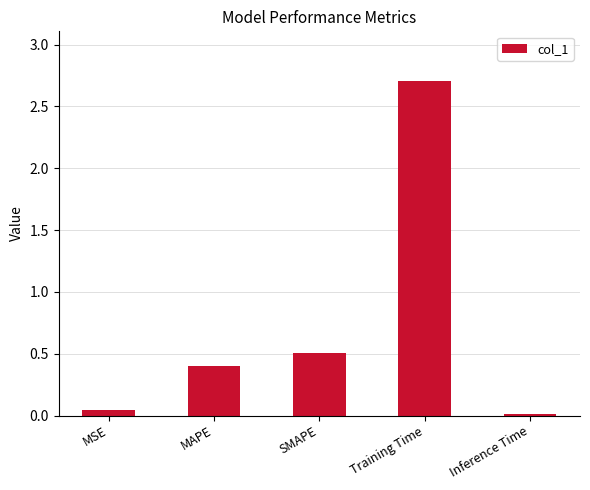

List the labels in order of value, largest first.

Training Time, SMAPE, MAPE, MSE, Inference Time